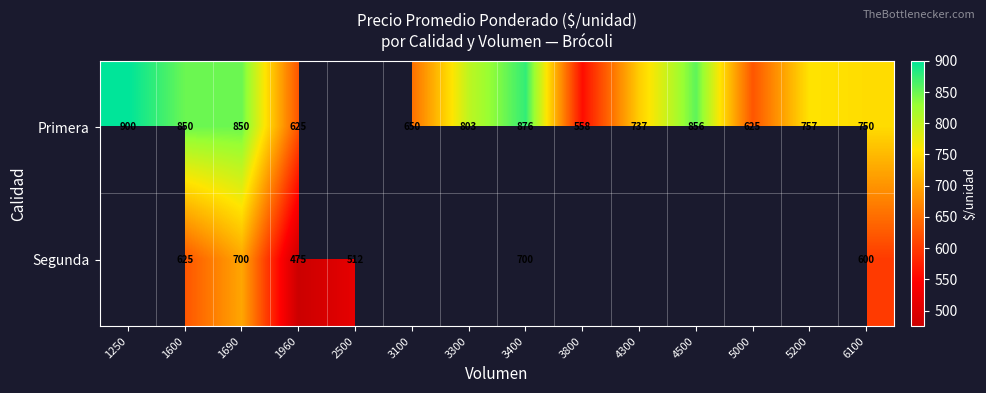

Is the value of Segunda at 3400 greater than the value of Primera at 5000?

Yes